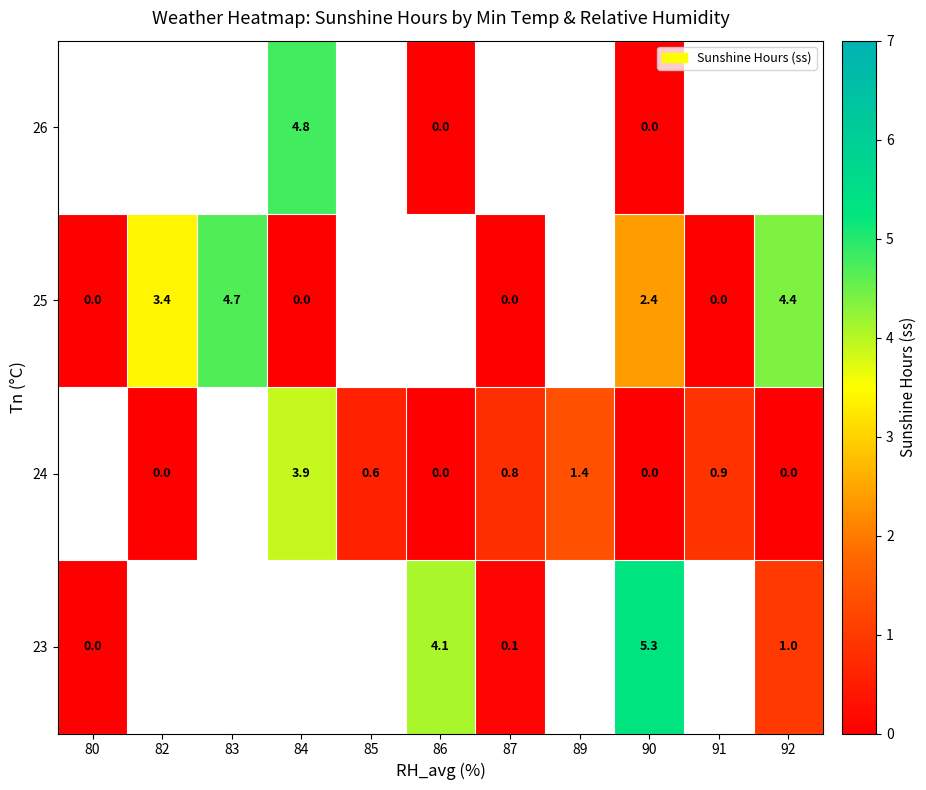

The 24 series shows 0.2 at 87. True or false?

False